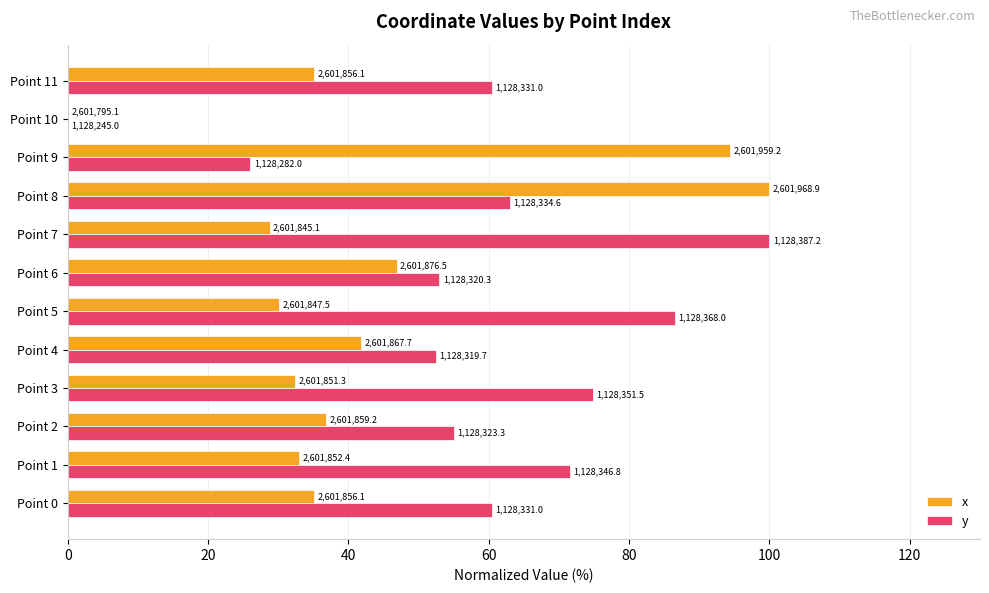

What are all the series names shown in the legend?

x, y